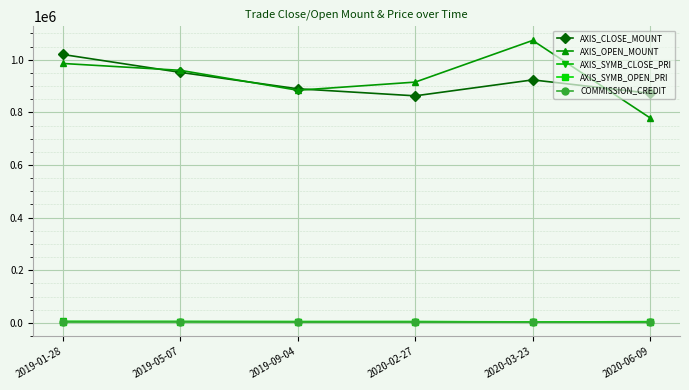

What are all the series names shown in the legend?

AXIS_CLOSE_MOUNT, AXIS_OPEN_MOUNT, AXIS_SYMB_CLOSE_PRI, AXIS_SYMB_OPEN_PRI, COMMISSION_CREDIT